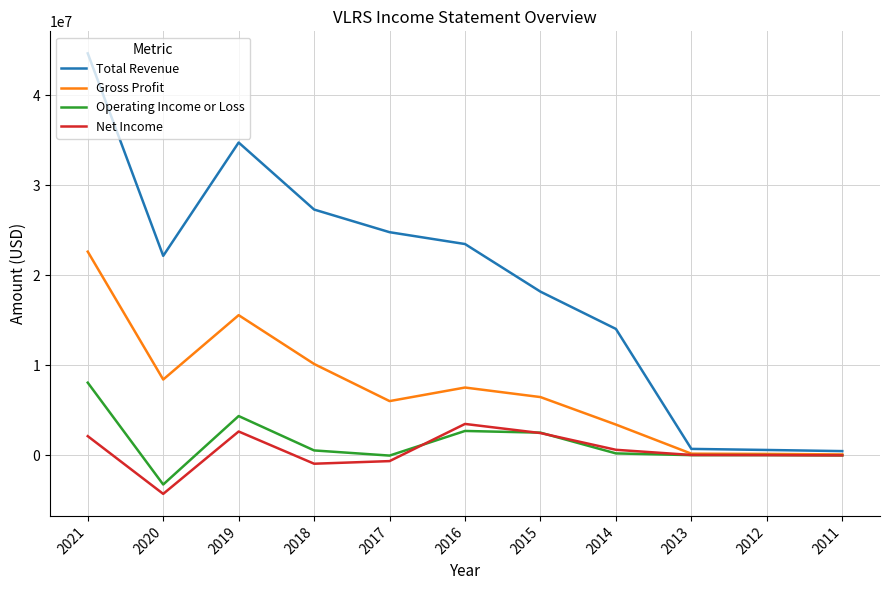

List the series in order of their peak value, lowest first.

Net Income, Operating Income or Loss, Gross Profit, Total Revenue